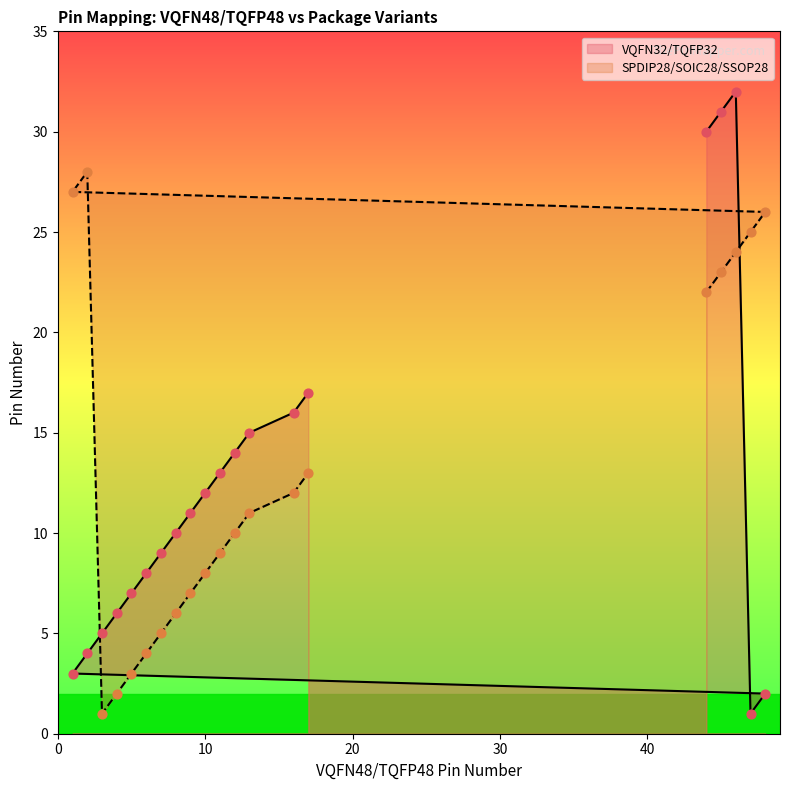

Which series has the widest spread of Y values?

VQFN32/TQFP32